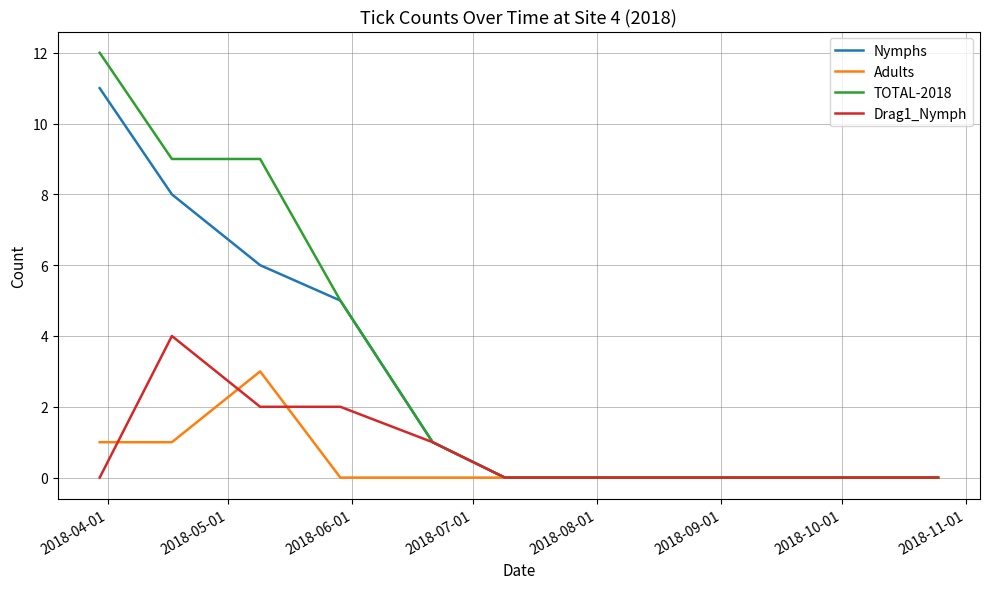

Which series has the widest spread of values?

TOTAL-2018